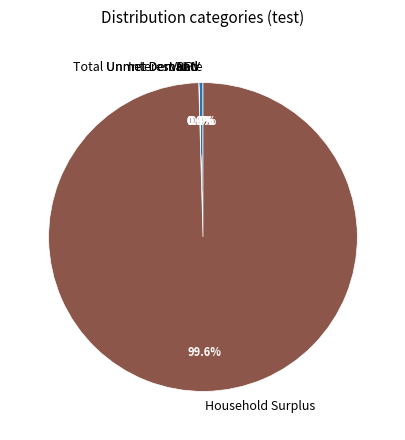

Does any single category account for the majority?

Yes